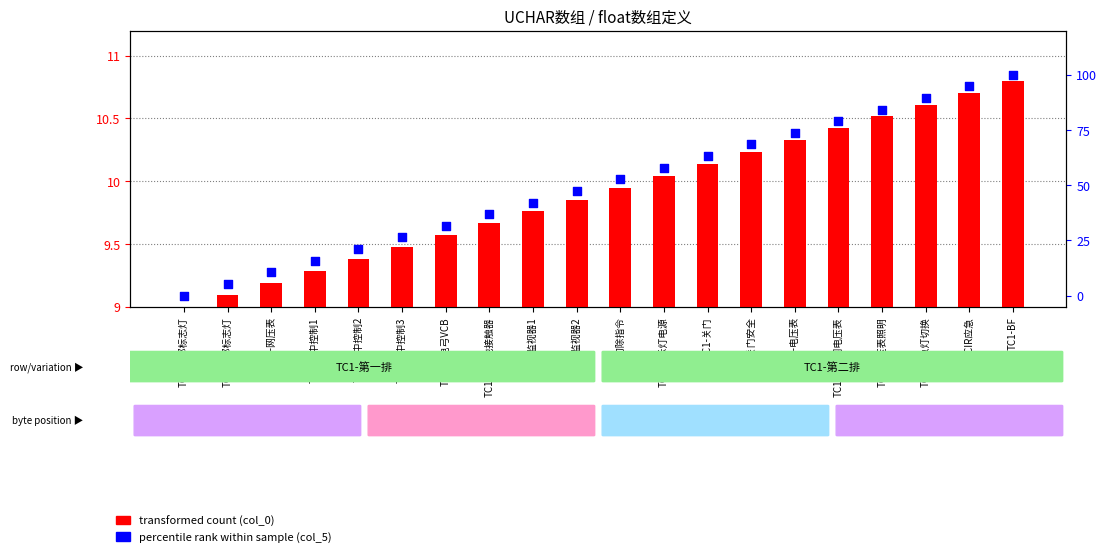

At which category is the sum across all series the highest?

TC1-BF